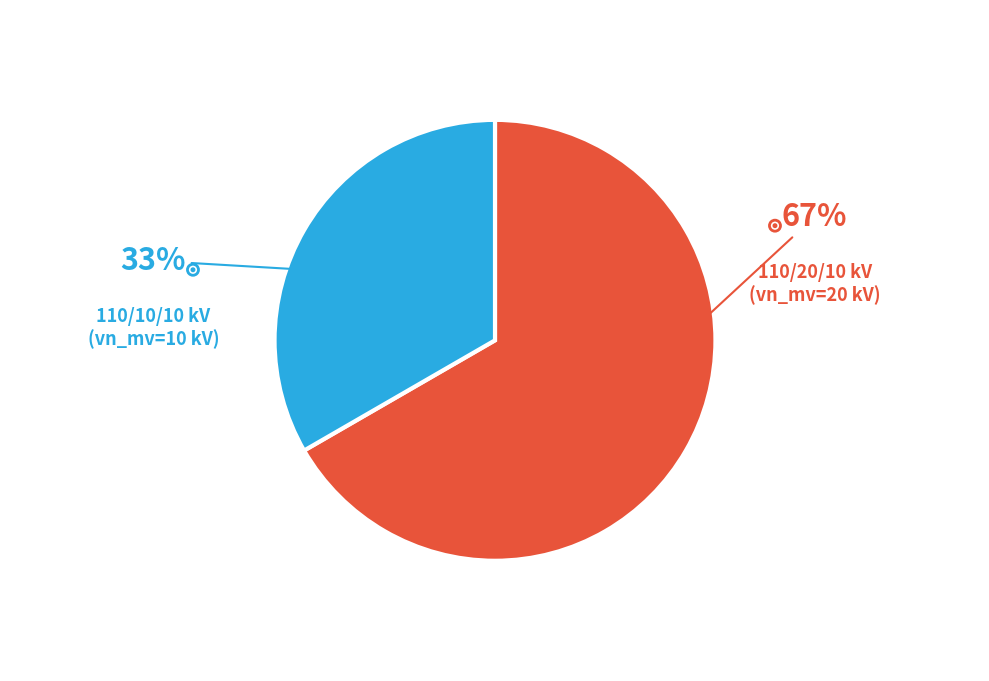

How many segments does this pie chart have?

2